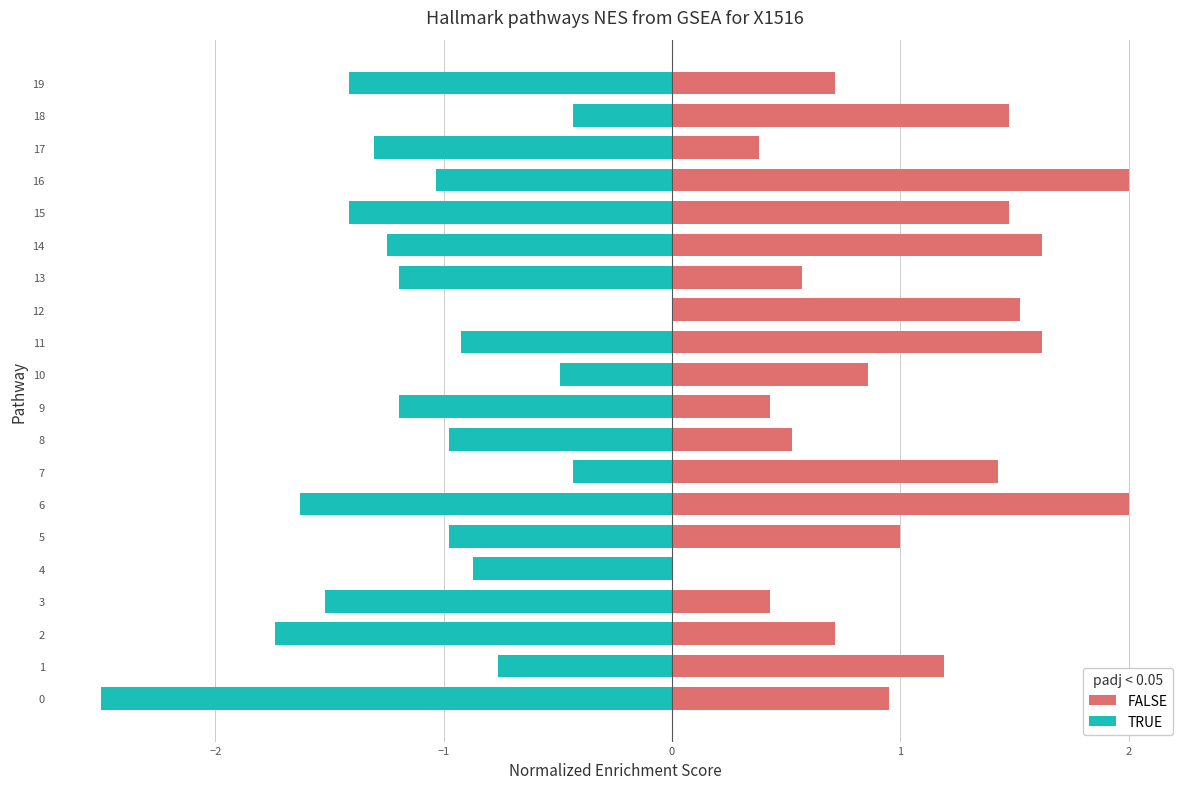

What position from the left is 10?

11